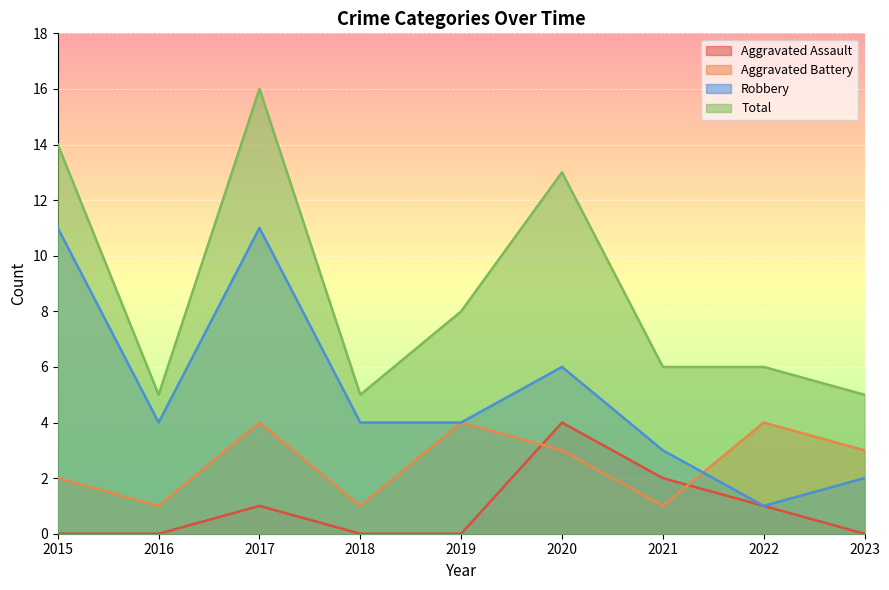

What is the difference between the maximum and minimum values in the Robbery series?

10